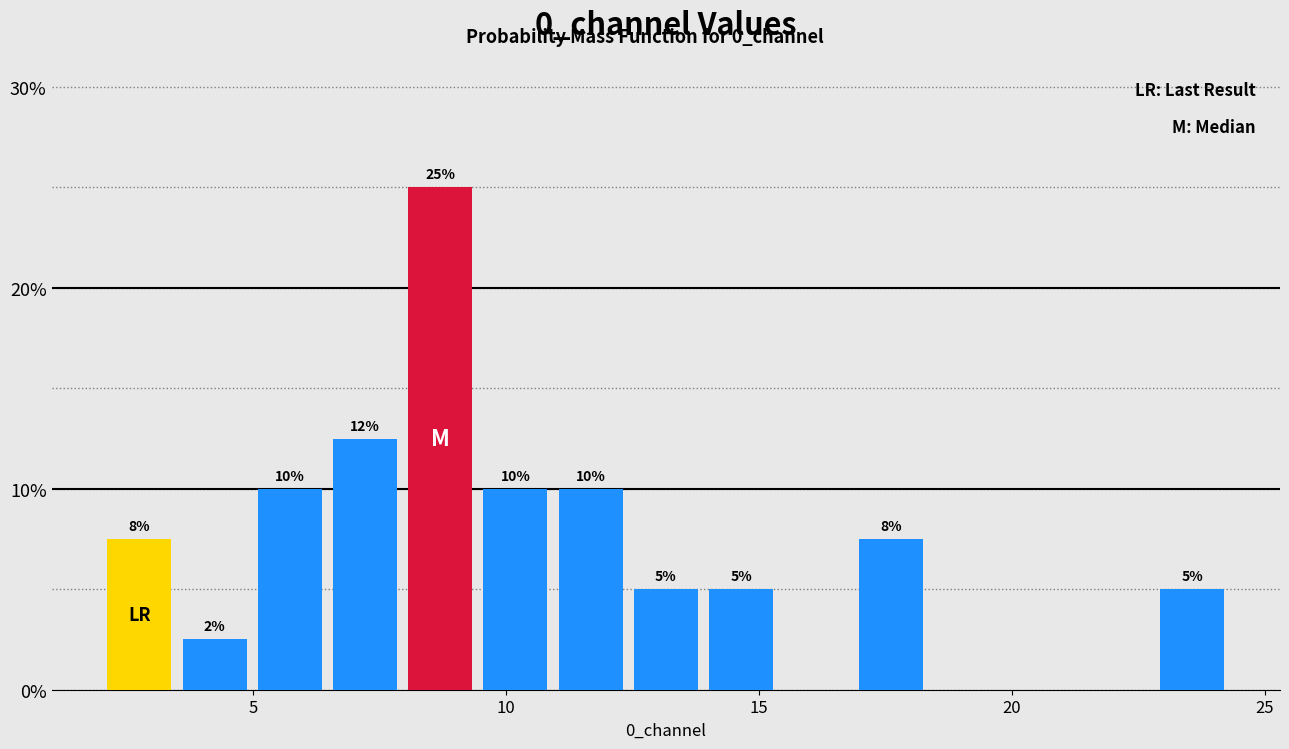

Around what value on the x-axis is the tallest bar? Give the approximate position of its centre, as read against the axis.

8.5